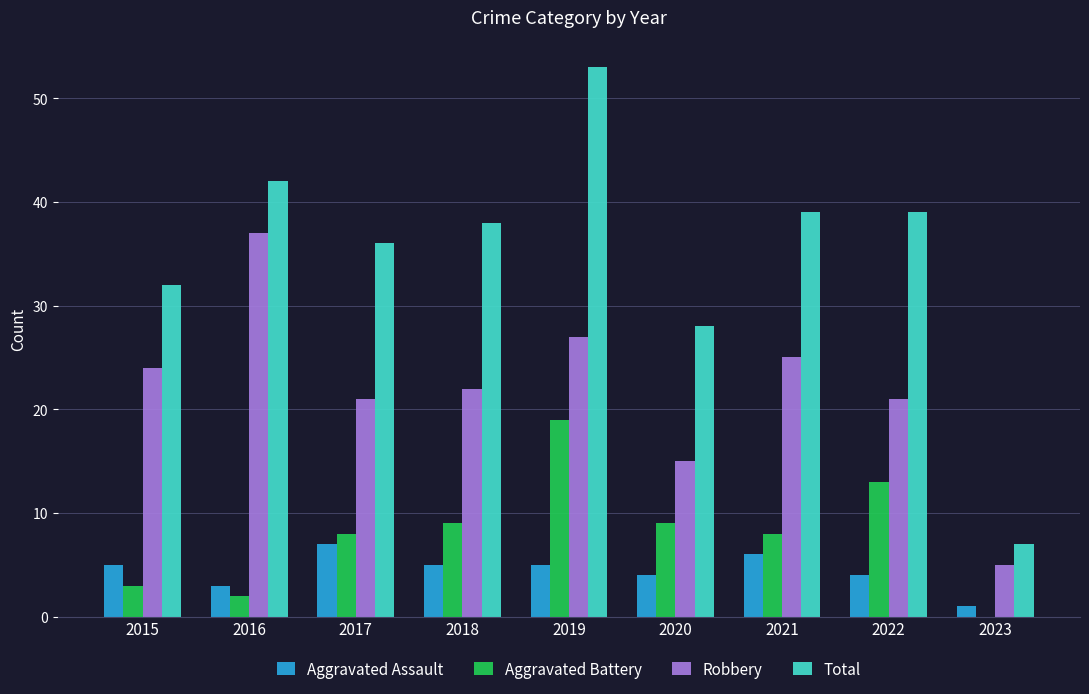

What is the spread (max minus min) of values at 2021?

33